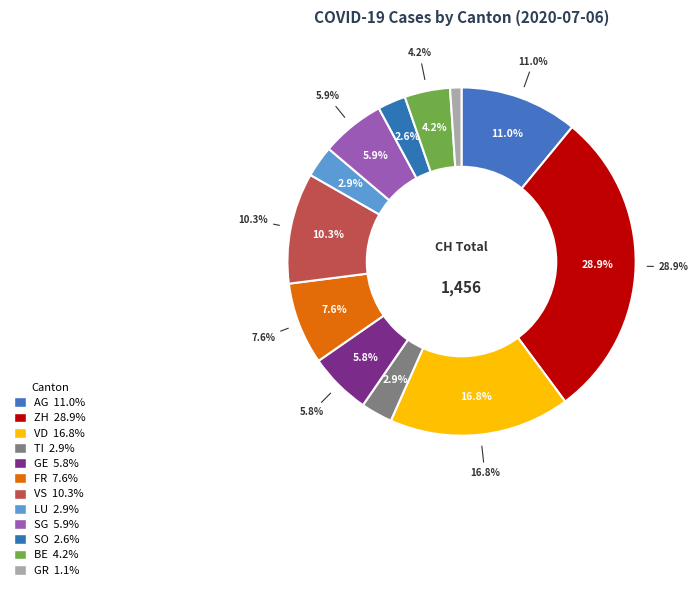

Which slice is the largest?

ZH